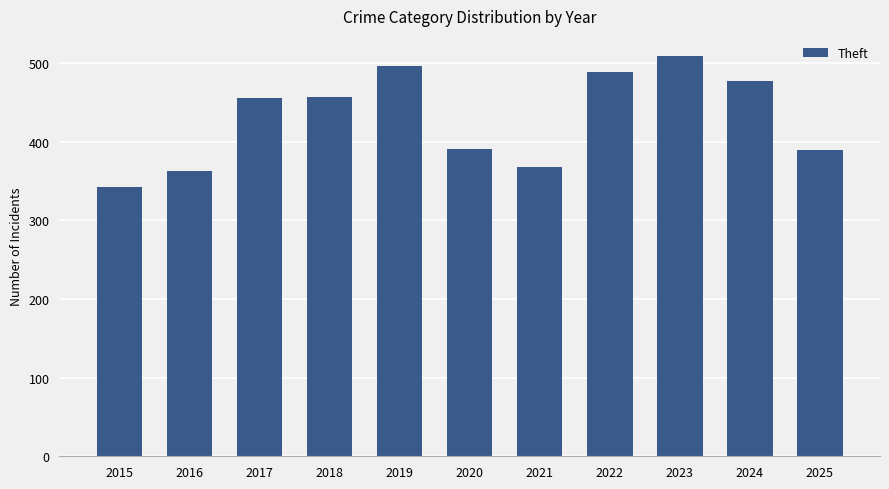

What is the average value?

431